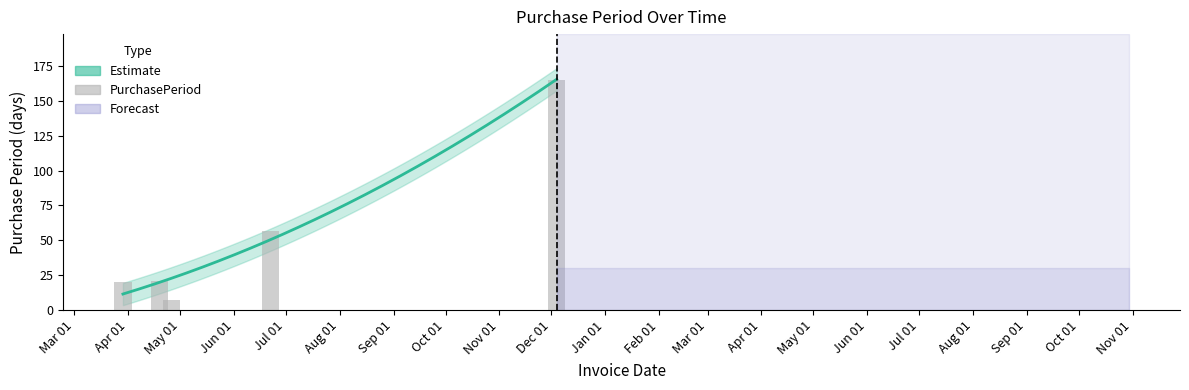

Approximately how many times larger is the value at 2017-03-29 compared to 2017-04-26?

2.9